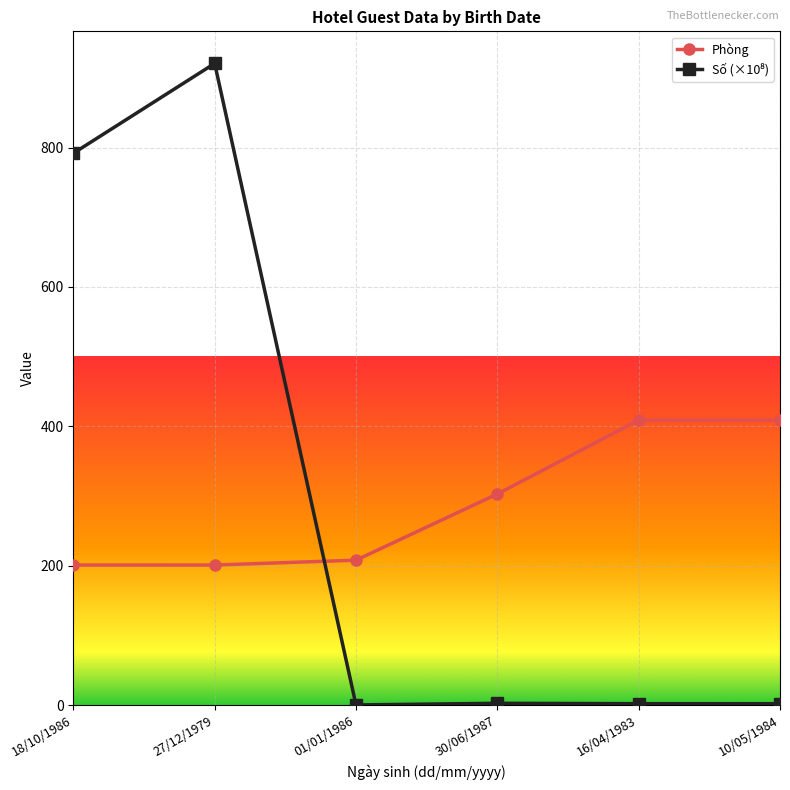

Between 30/06/1987 and 10/05/1984, which series saw the biggest shift?

Phòng